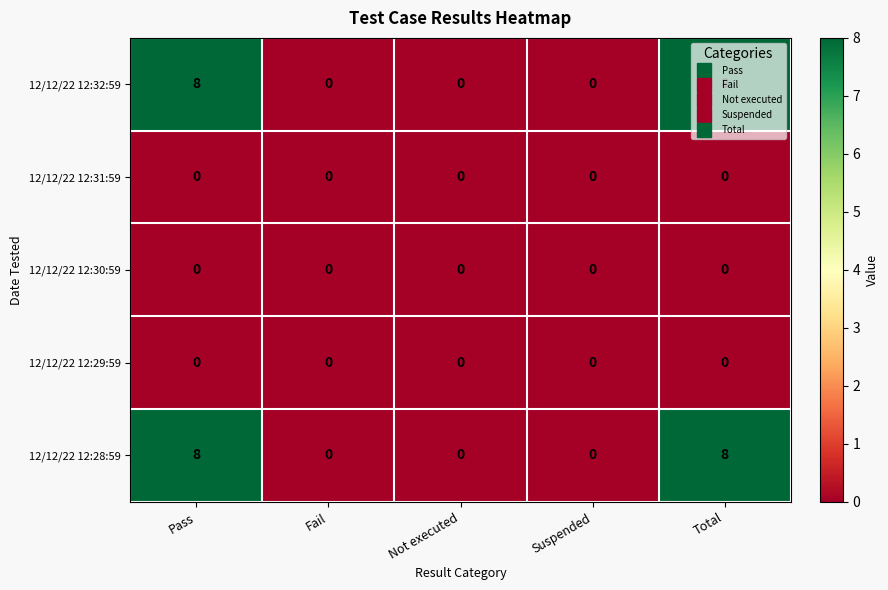

True or false: 12/12/22 12:28:59 has a value of -4 at Fail.

False